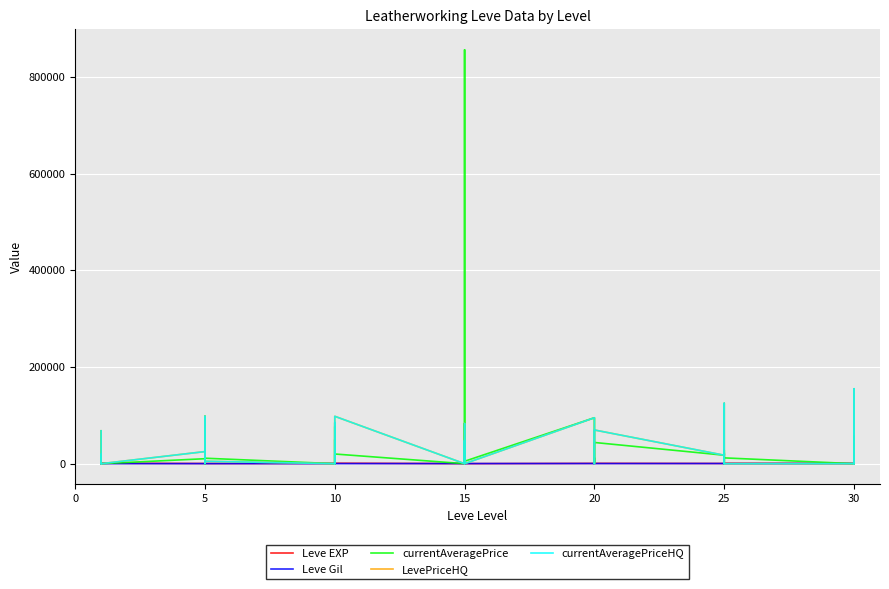

What is the difference between the currentAveragePrice values at 15 and 22?

34018.0